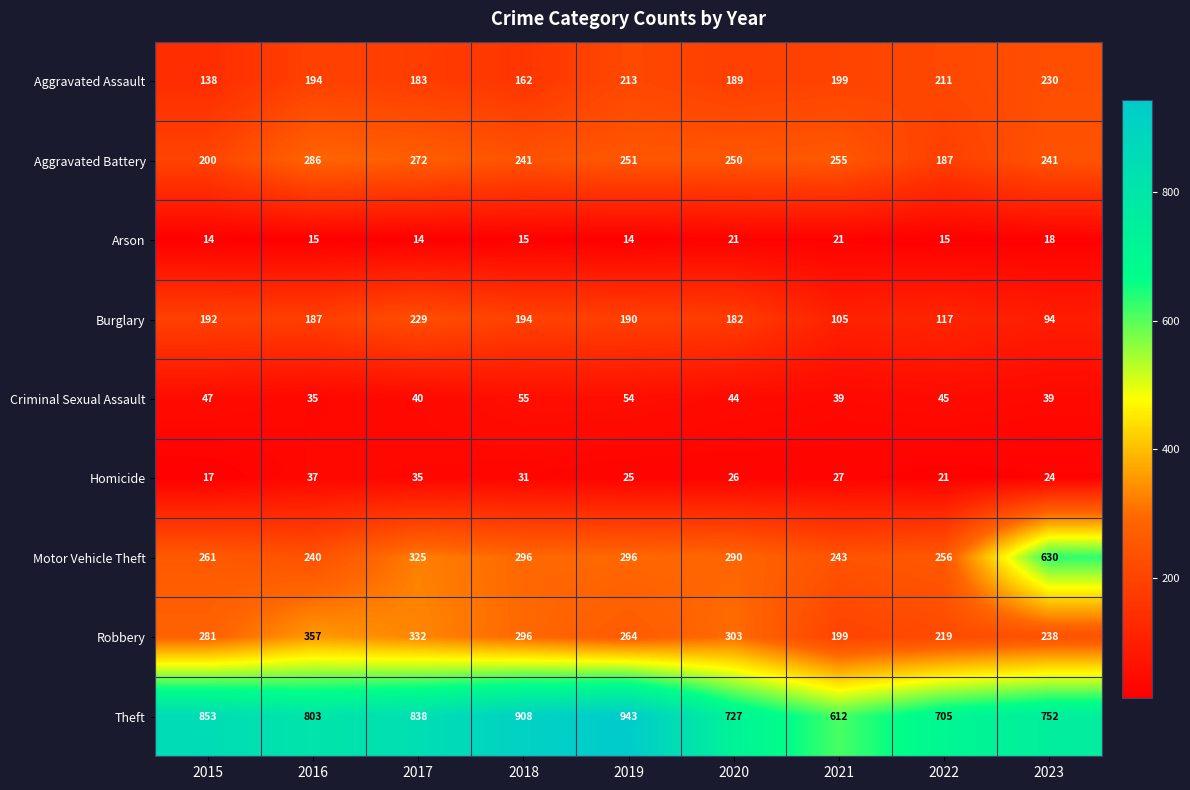

What is the average value of the Homicide series?

27